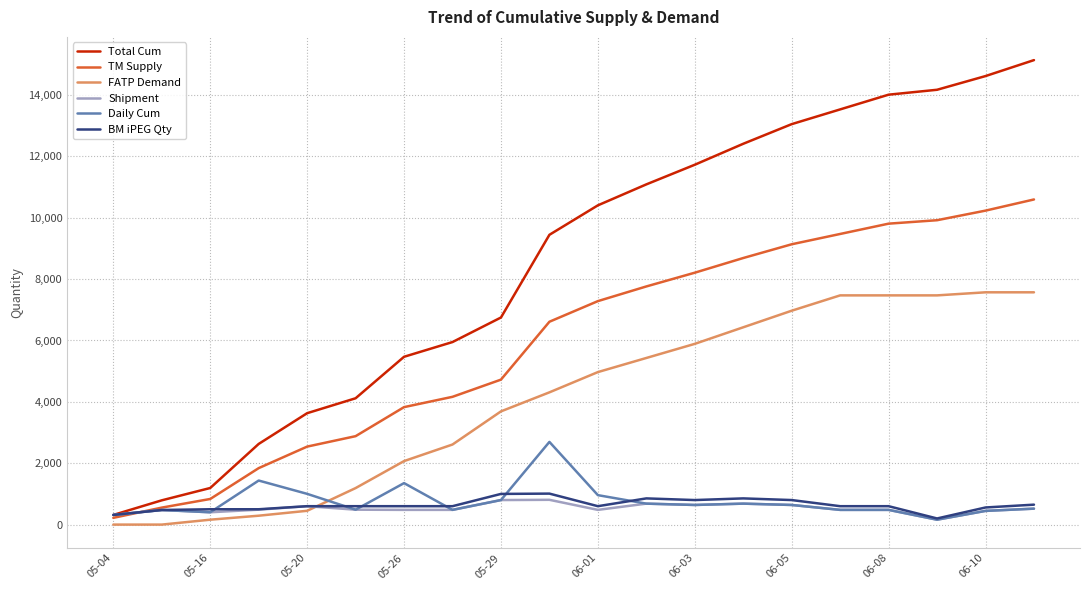

Which series has the largest range (max minus min)?

Total Cum